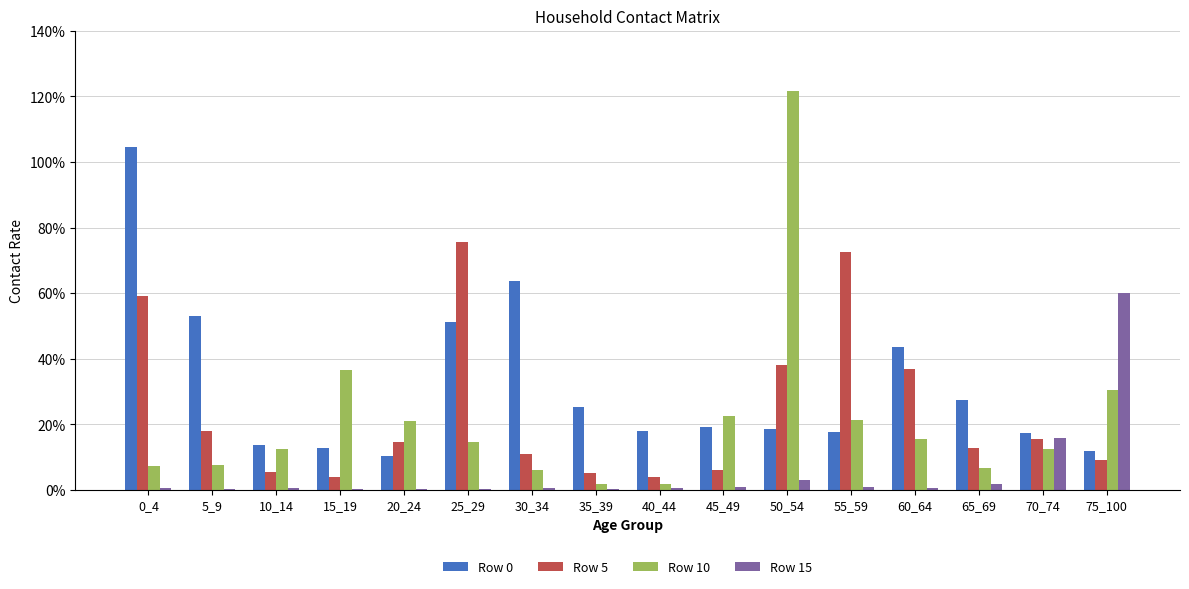

Reading right to left, transcribe all the data shown in this chart.

Row 0: 0.1	0.2	0.3	0.4	0.2	0.2	0.2	0.2	0.3	0.6	0.5	0.1	0.1	0.1	0.5	1.0
Row 5: 0.1	0.2	0.1	0.4	0.7	0.4	0.1	0.0	0.1	0.1	0.8	0.1	0.0	0.1	0.2	0.6
Row 10: 0.3	0.1	0.1	0.2	0.2	1.2	0.2	0.0	0.0	0.1	0.1	0.2	0.4	0.1	0.1	0.1
Row 15: 0.6	0.2	0.0	0.0	0.0	0.0	0.0	0.0	0.0	0.0	0.0	0.0	0.0	0.0	0.0	0.0